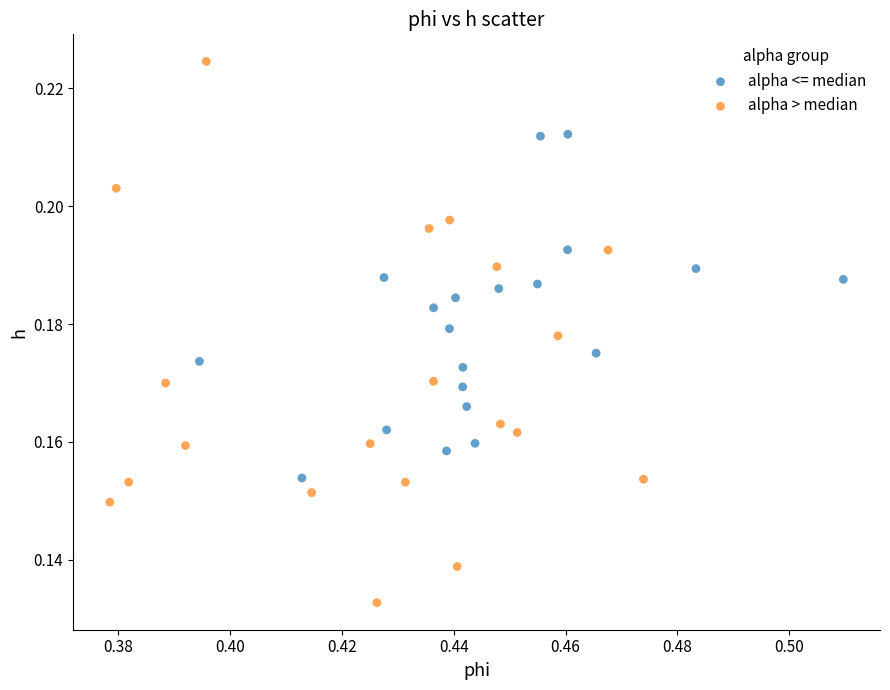

Which series contains the highest Y value?

alpha > median